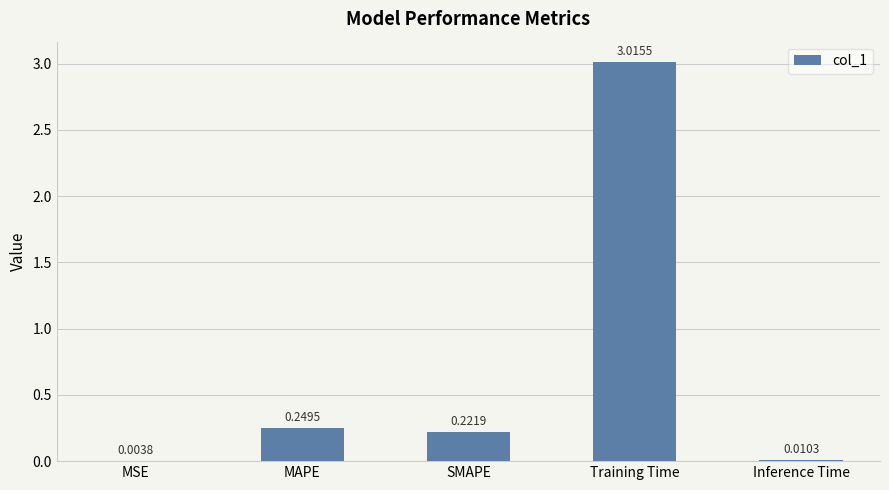

Which has a higher value, SMAPE or MAPE?

MAPE